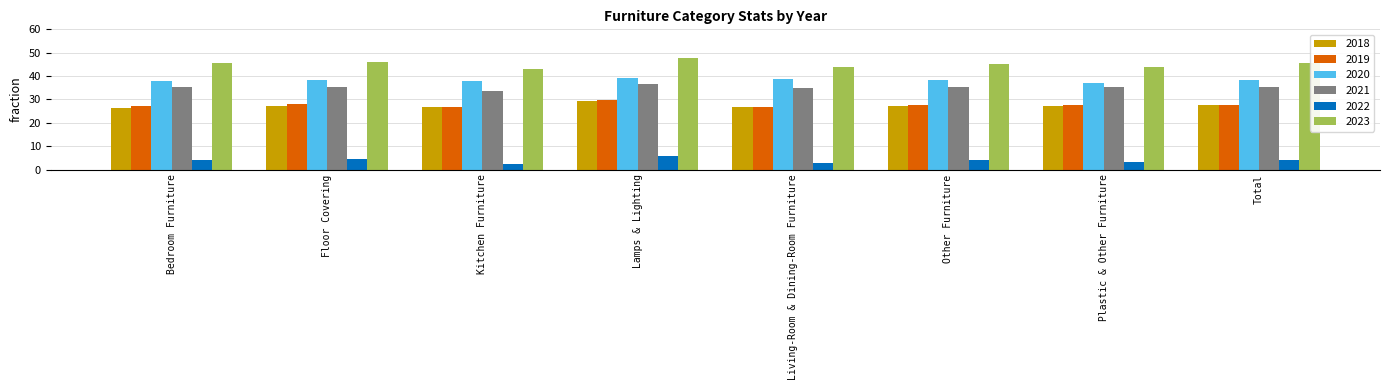

What position from the left is Floor Covering?

2